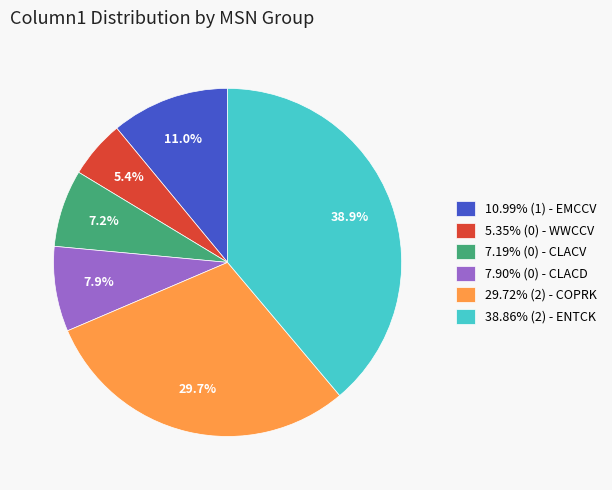

Does 29.72% (2) - COPRK account for over 50% of the chart?

No